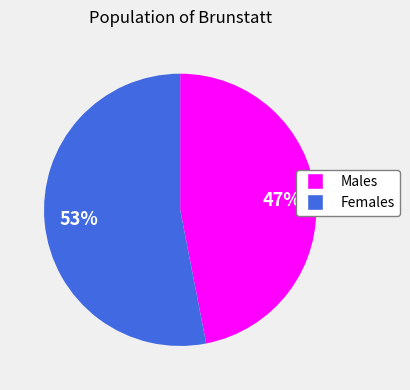

To the nearest percent, what is the difference between the largest and smallest slice percentages?

6%